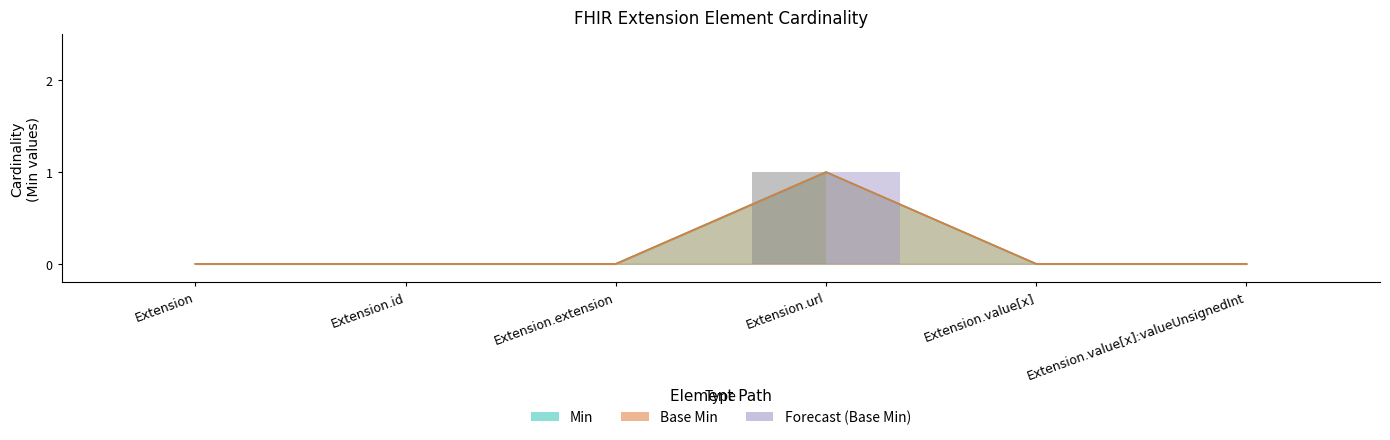

What is the sum of the Min values at Extension.url and Extension.id?

1